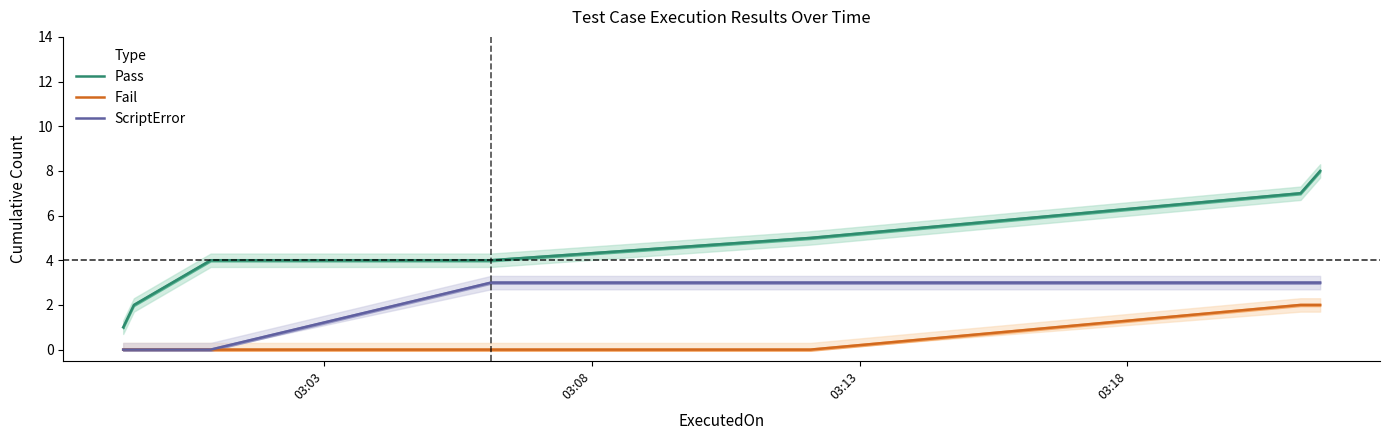

True or false: ScriptError and Pass cross at least once.

False